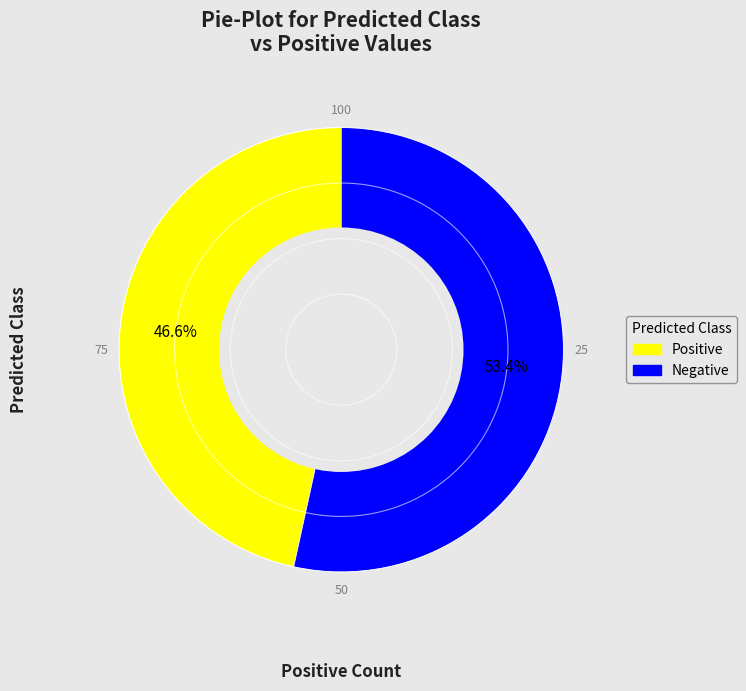

Does any single category account for the majority?

Yes